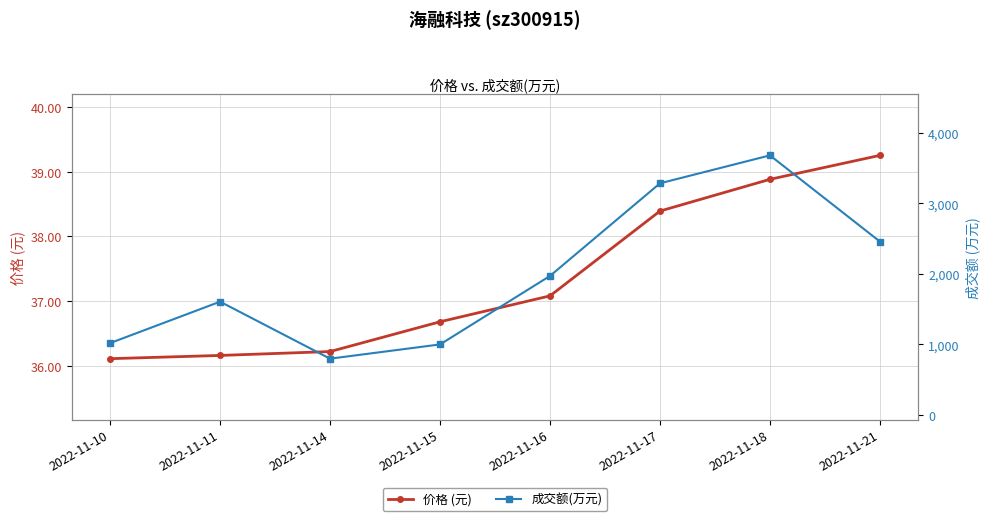

True or false: 价格 (元) and 成交额(万元) cross at least once.

False